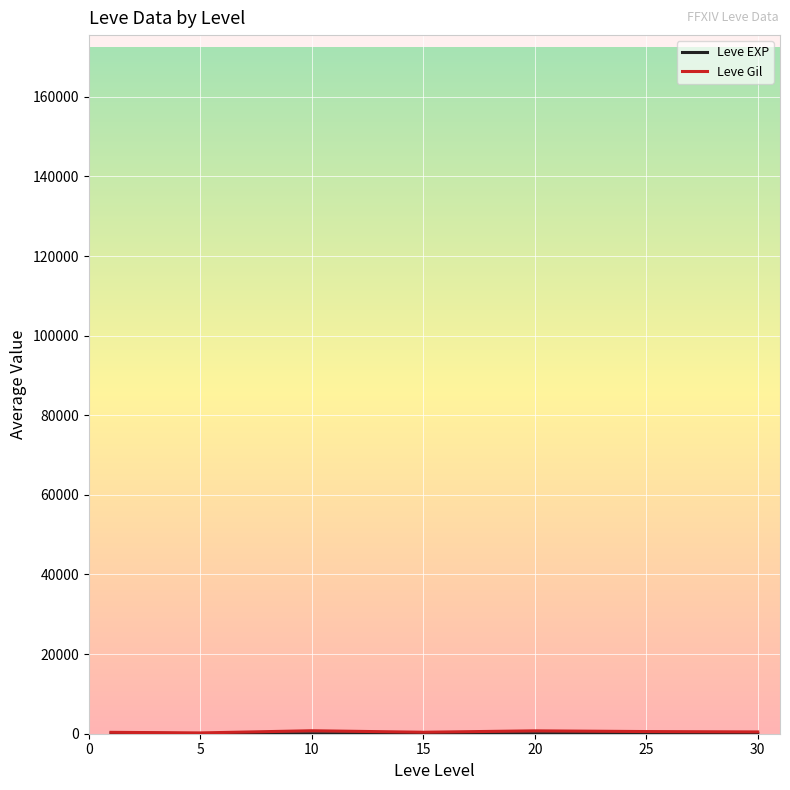

True or false: Leve EXP and Leve Gil intersect in this chart.

False